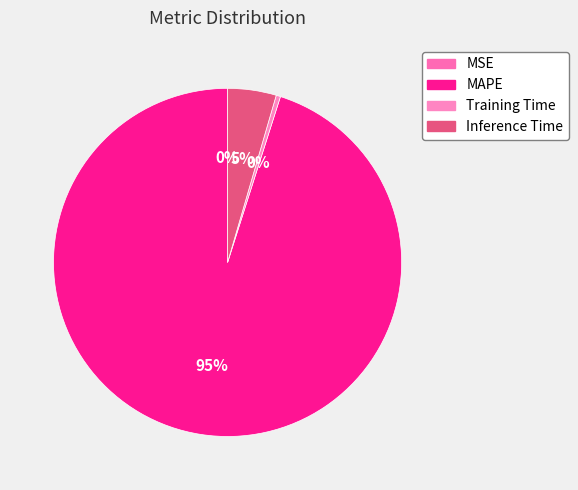

What is the majority slice?

MAPE